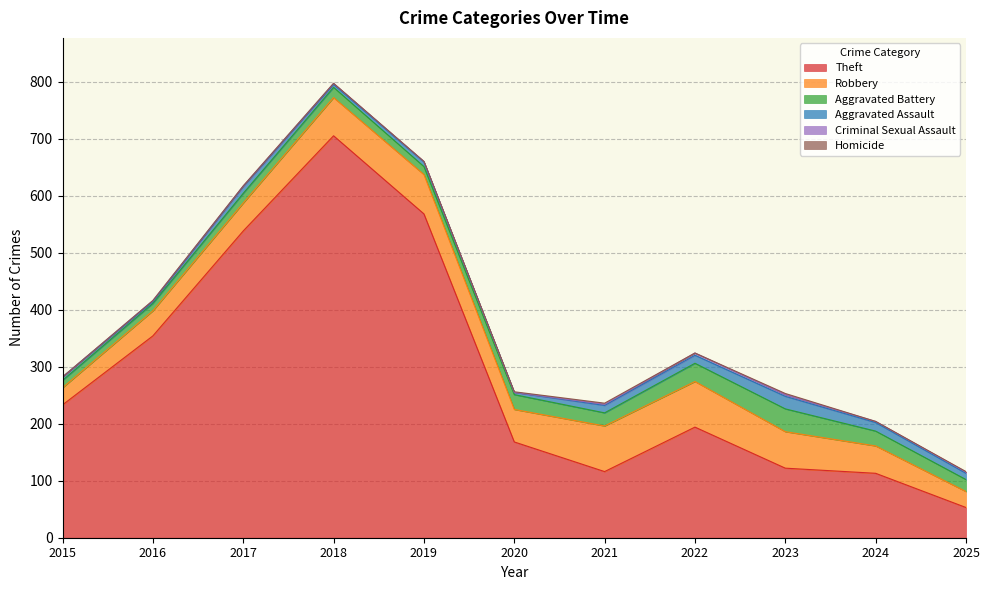

What is the difference between the second highest and second lowest values in the Robbery series?

50